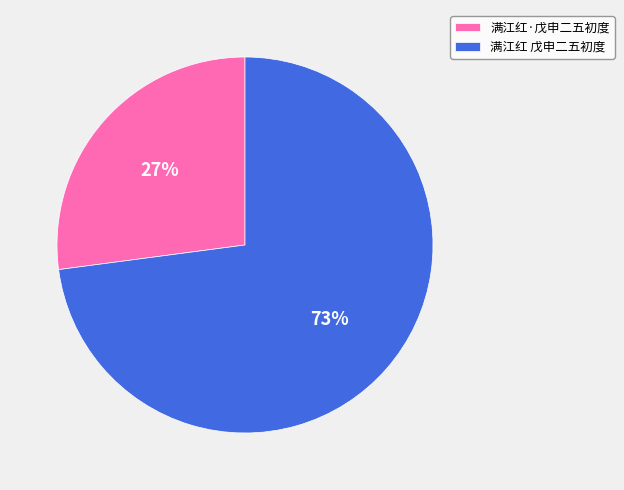

To the nearest percent, what portion does 满江红 戊申二五初度 represent?

73%